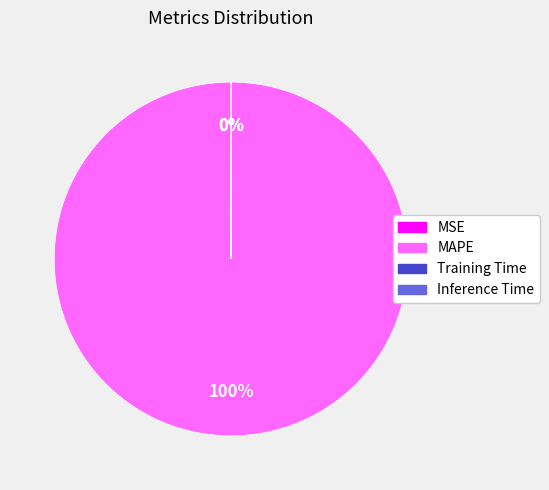

Does MAPE account for over 50% of the chart?

Yes